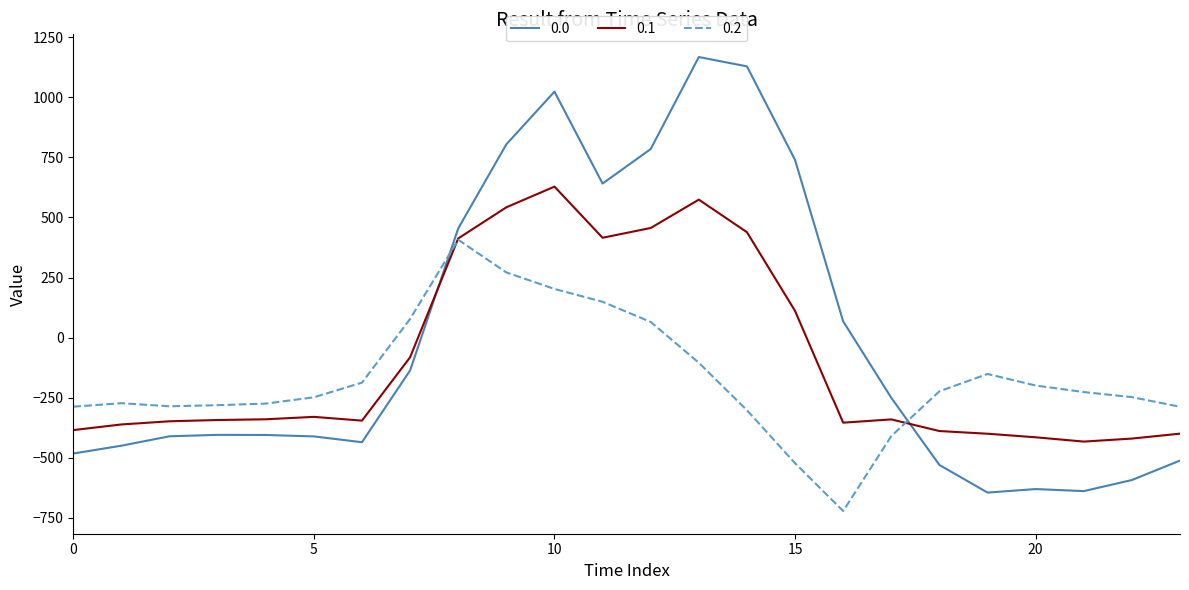

What are all the series names shown in the legend?

0.0, 0.1, 0.2